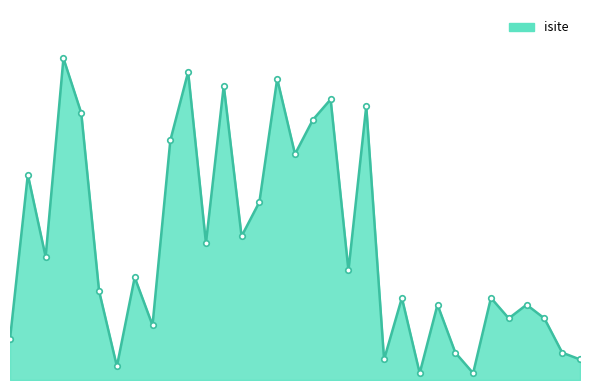

What is the value of the 11th point from the left?

45